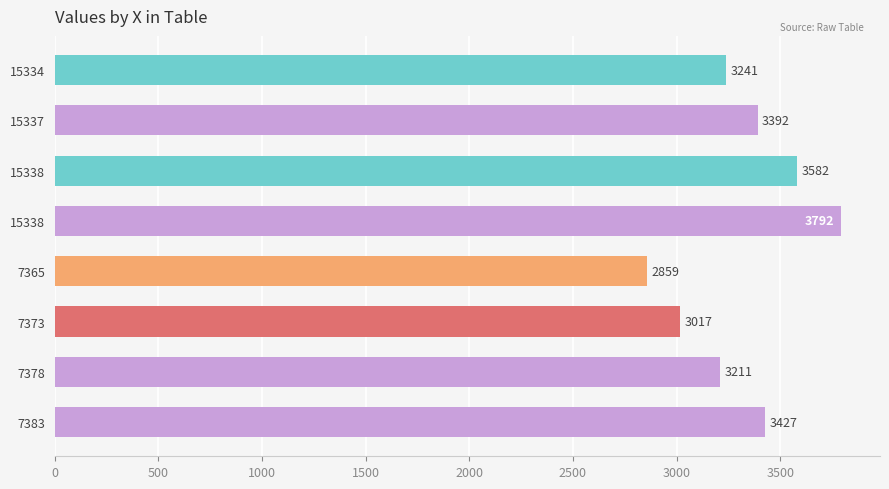

Does the chart contain any negative values?

No